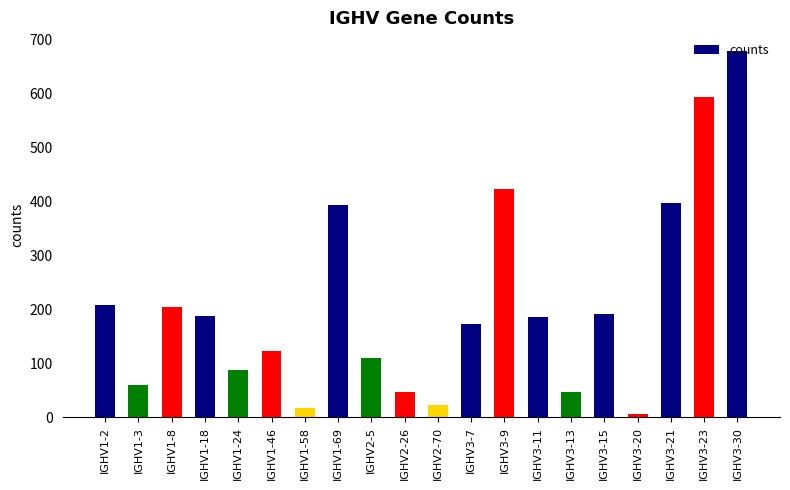

What is the label of the 15th bar from the left?

IGHV3-13